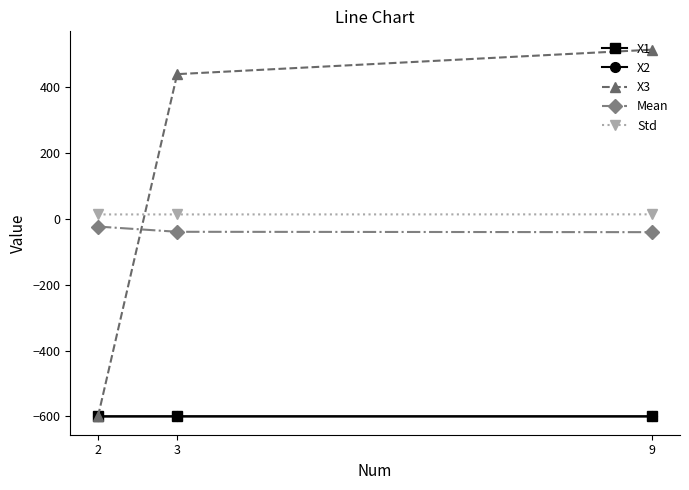

What is the value of the X2 point at the 3rd from the left?

-599.9